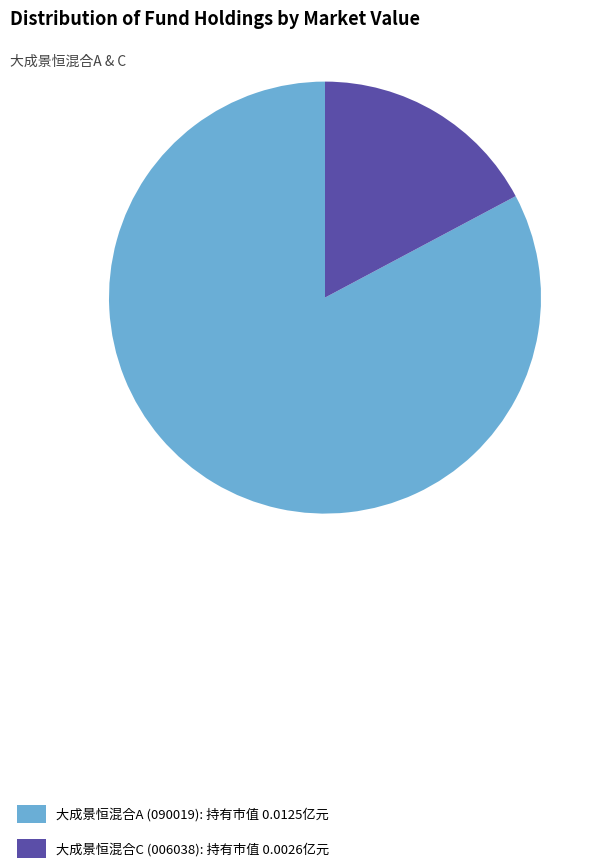

Does 大成景恒混合C account for over 50% of the chart?

No